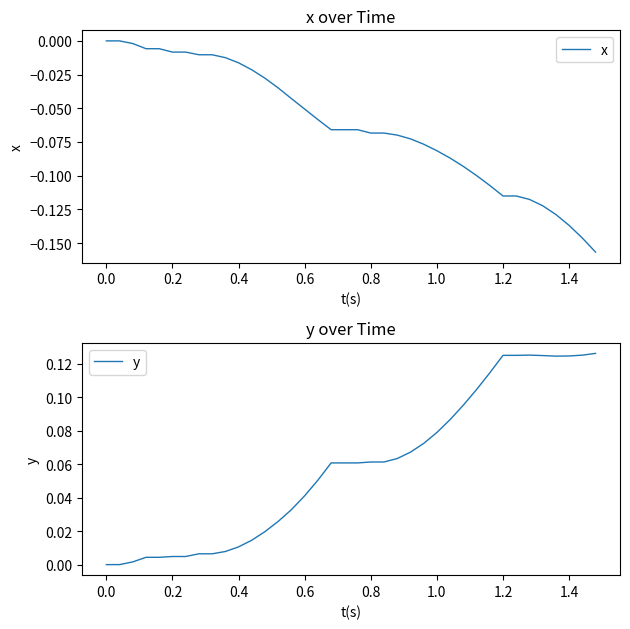

What is the difference between the maximum and second lowest values in the x series?

0.1